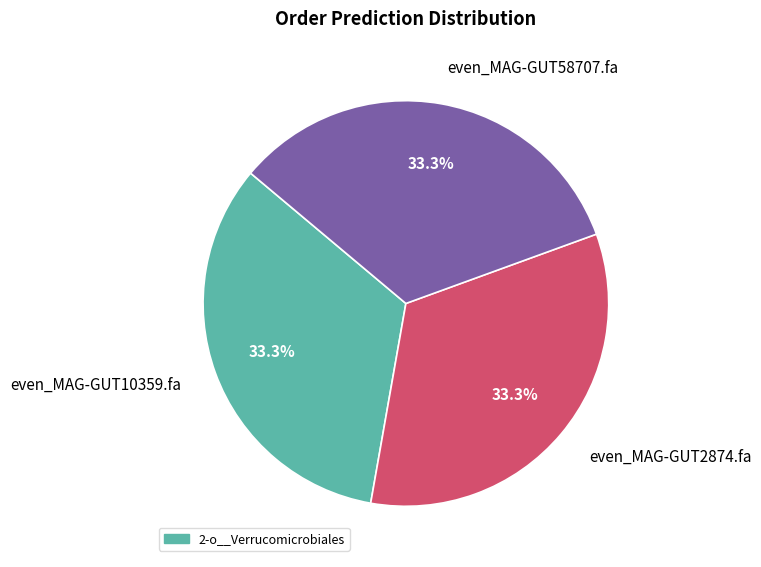

What is the ratio of the value at even_MAG-GUT58707.fa to the value at even_MAG-GUT2874.fa?

1.0